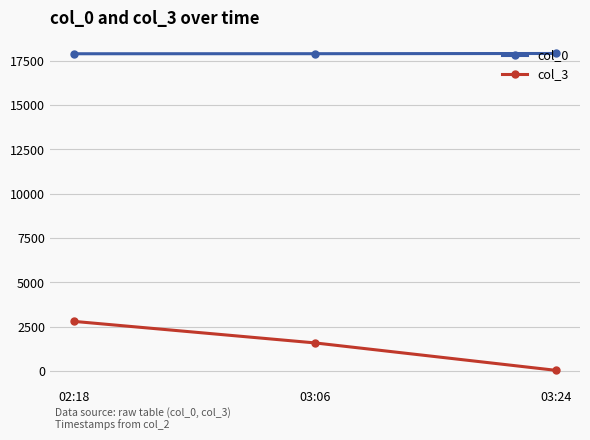

Which series has the widest spread of values?

col_3